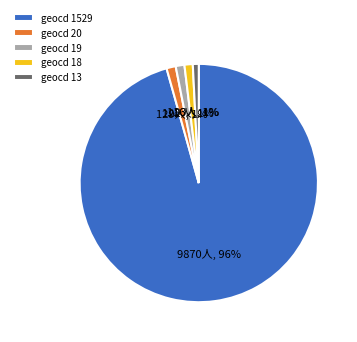

How many segments does this pie chart have?

5